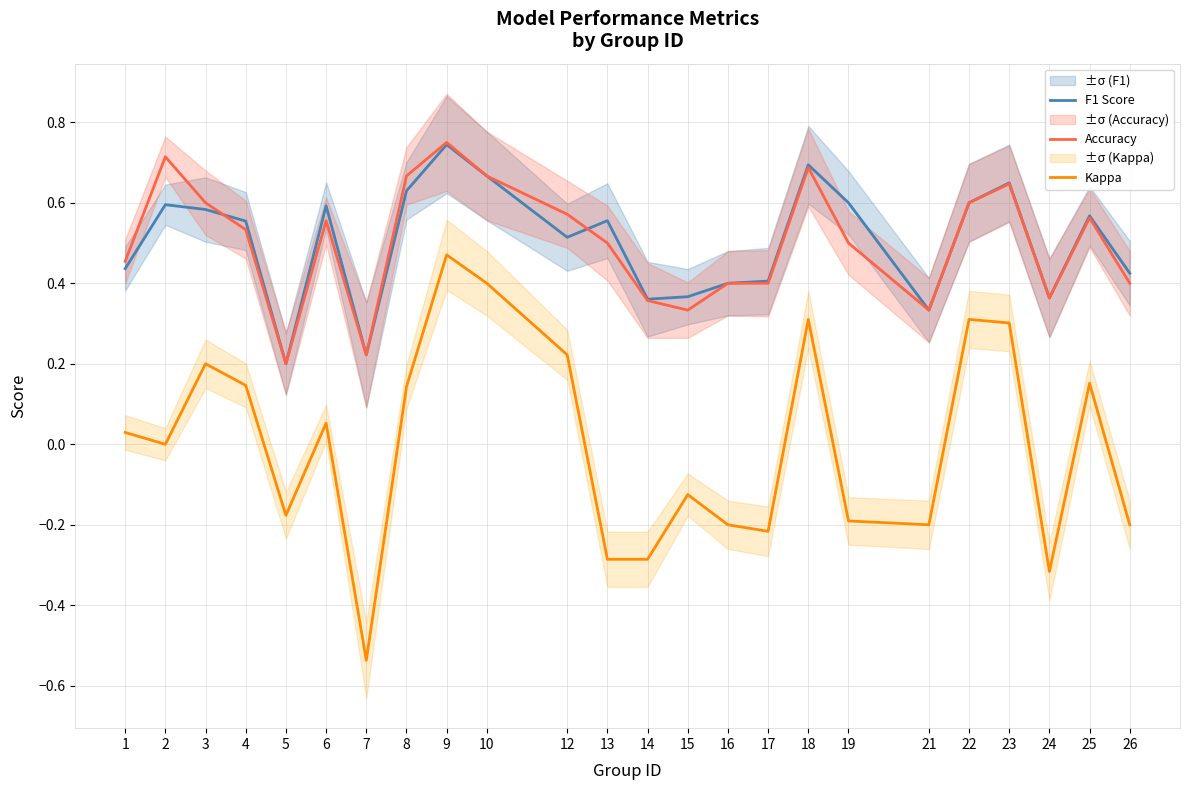

True or false: Accuracy and Kappa intersect in this chart.

False